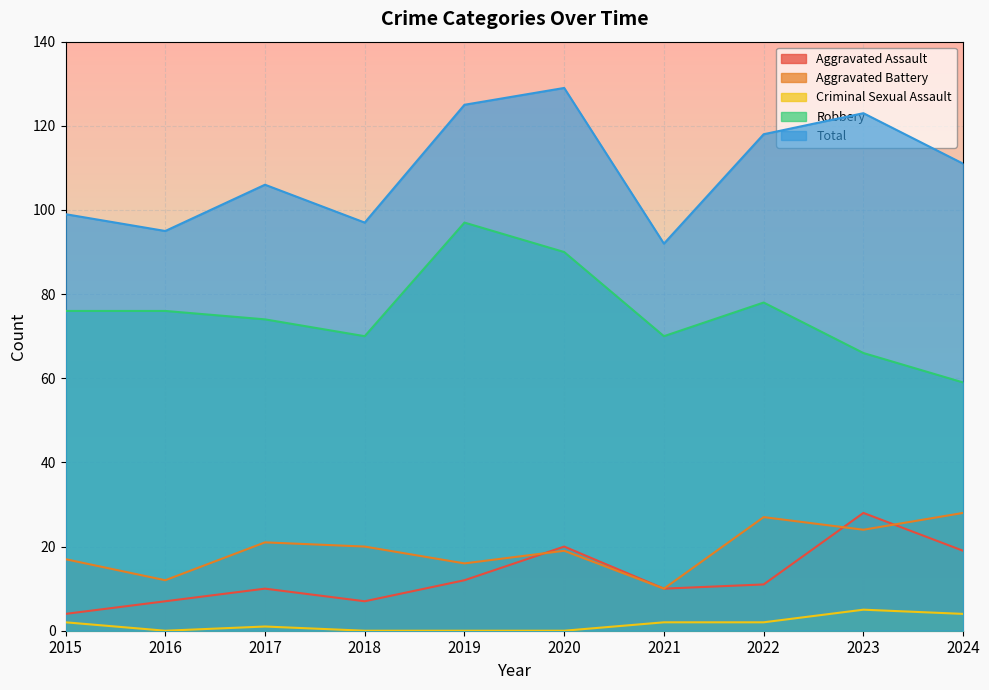

The Aggravated Battery series shows 27 at 2015. True or false?

False